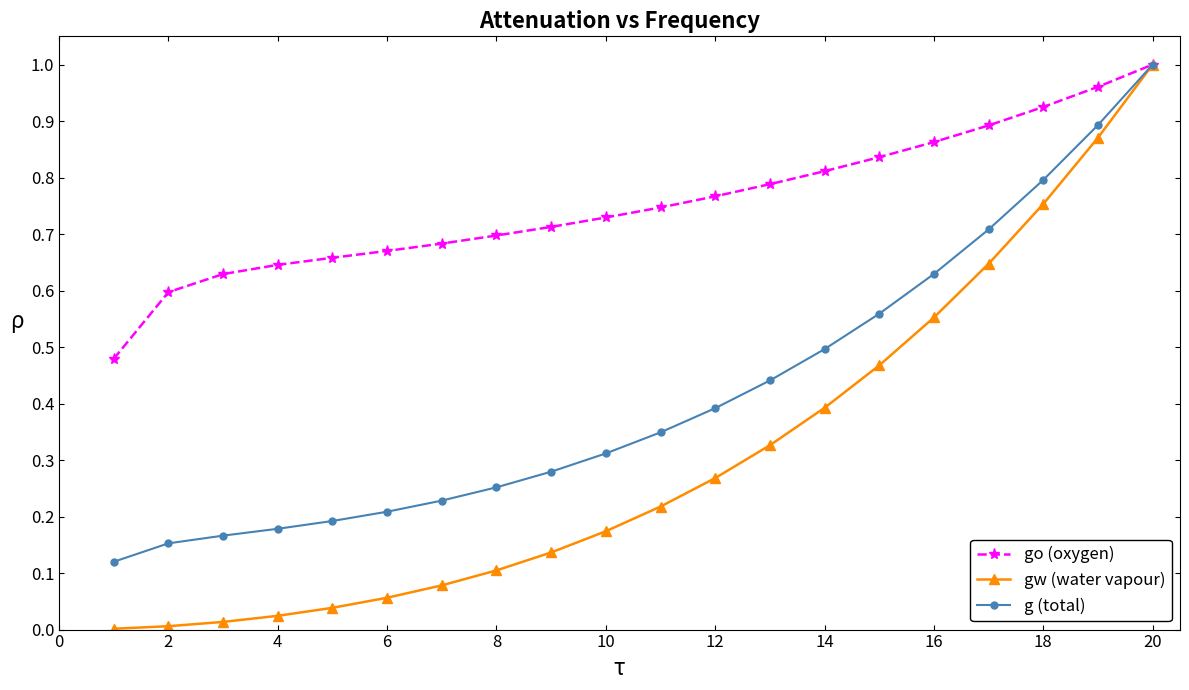

True or false: gw (water vapour) has more than 2 interior local peaks.

False